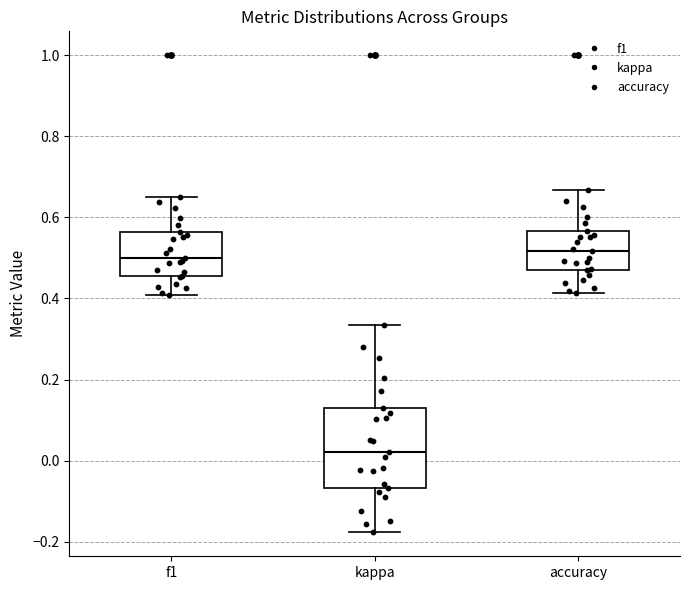

Where does the upper whisker of the box for f1 end on the y-axis? The values are not printed on the chart, so give them approximately, as read against the axis.

0.64